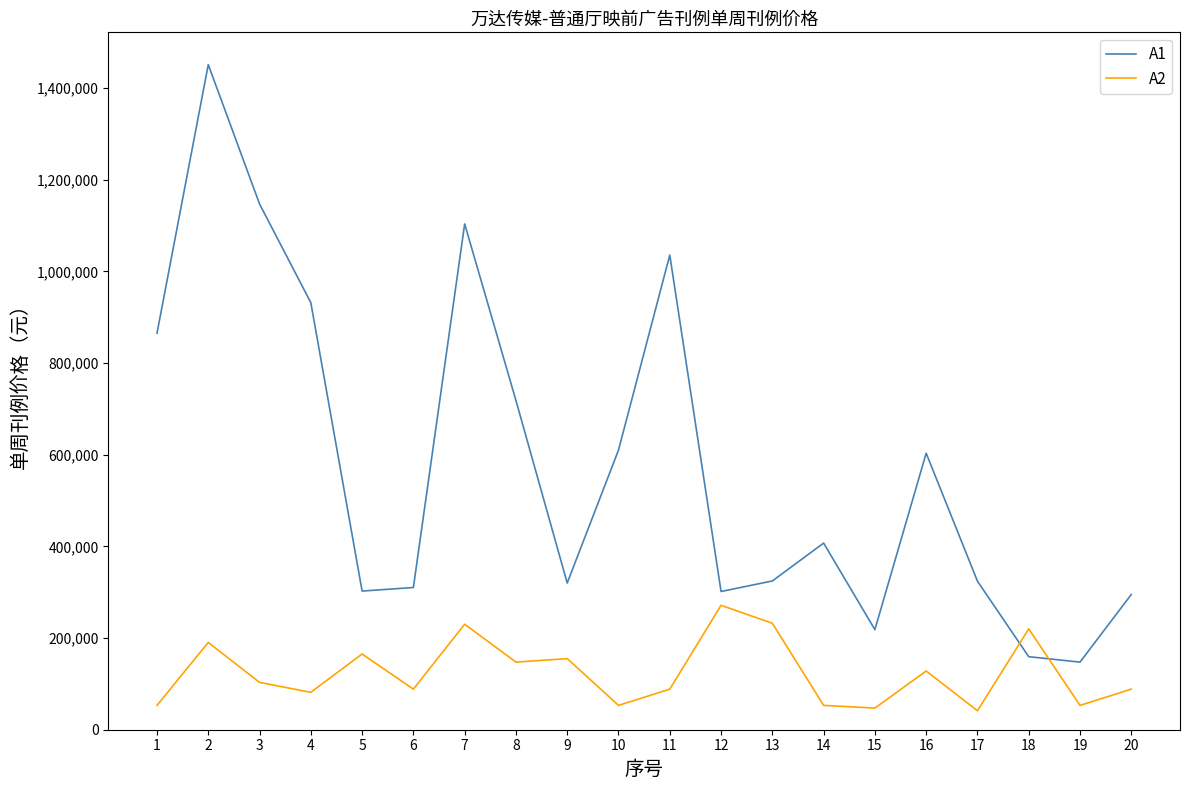

Which series ends up on top after the final intersection of A2 and A1?

A1